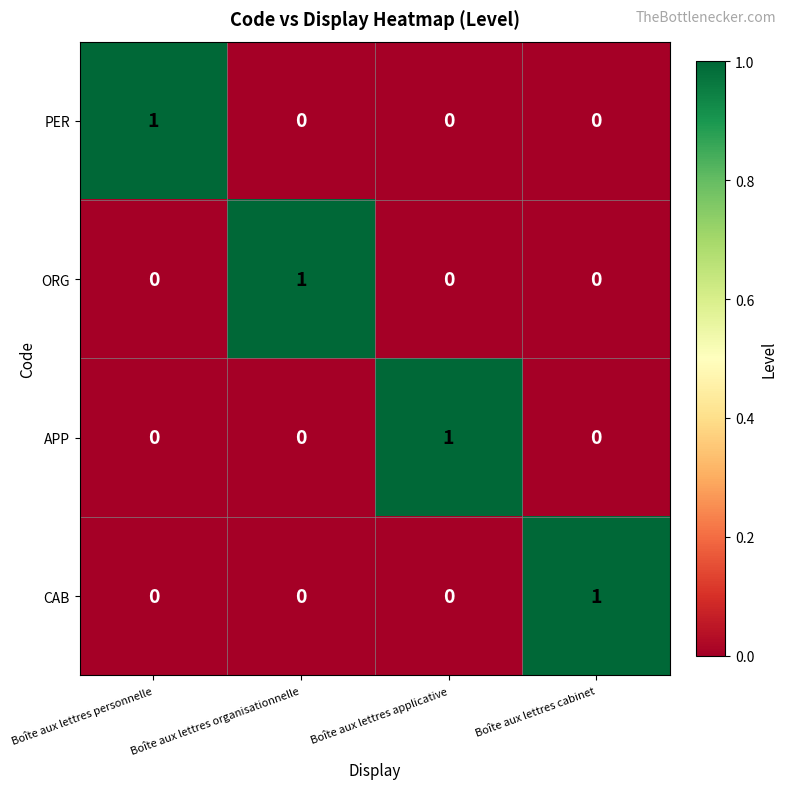

The value of CAB at Boîte aux lettres cabinet is 1. True or false?

True